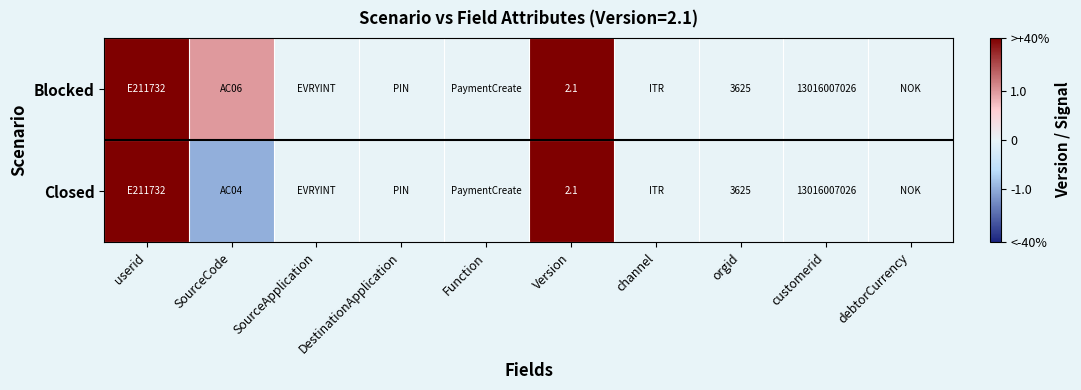

True or false: Closed has a value of 13016007026.0 at customerid.

True